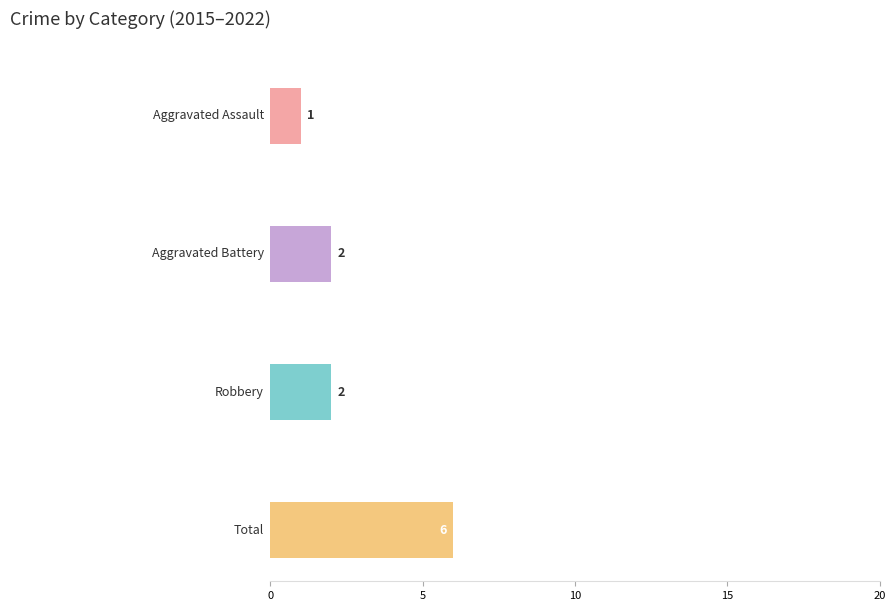

Which series has the largest range (max minus min)?

Total